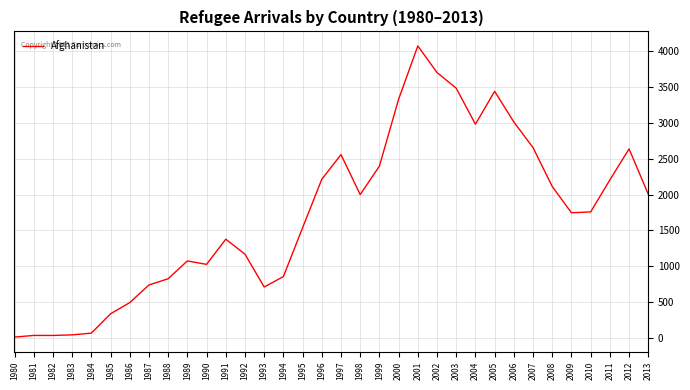

Is it true that the value at 1998 is 1999?

True